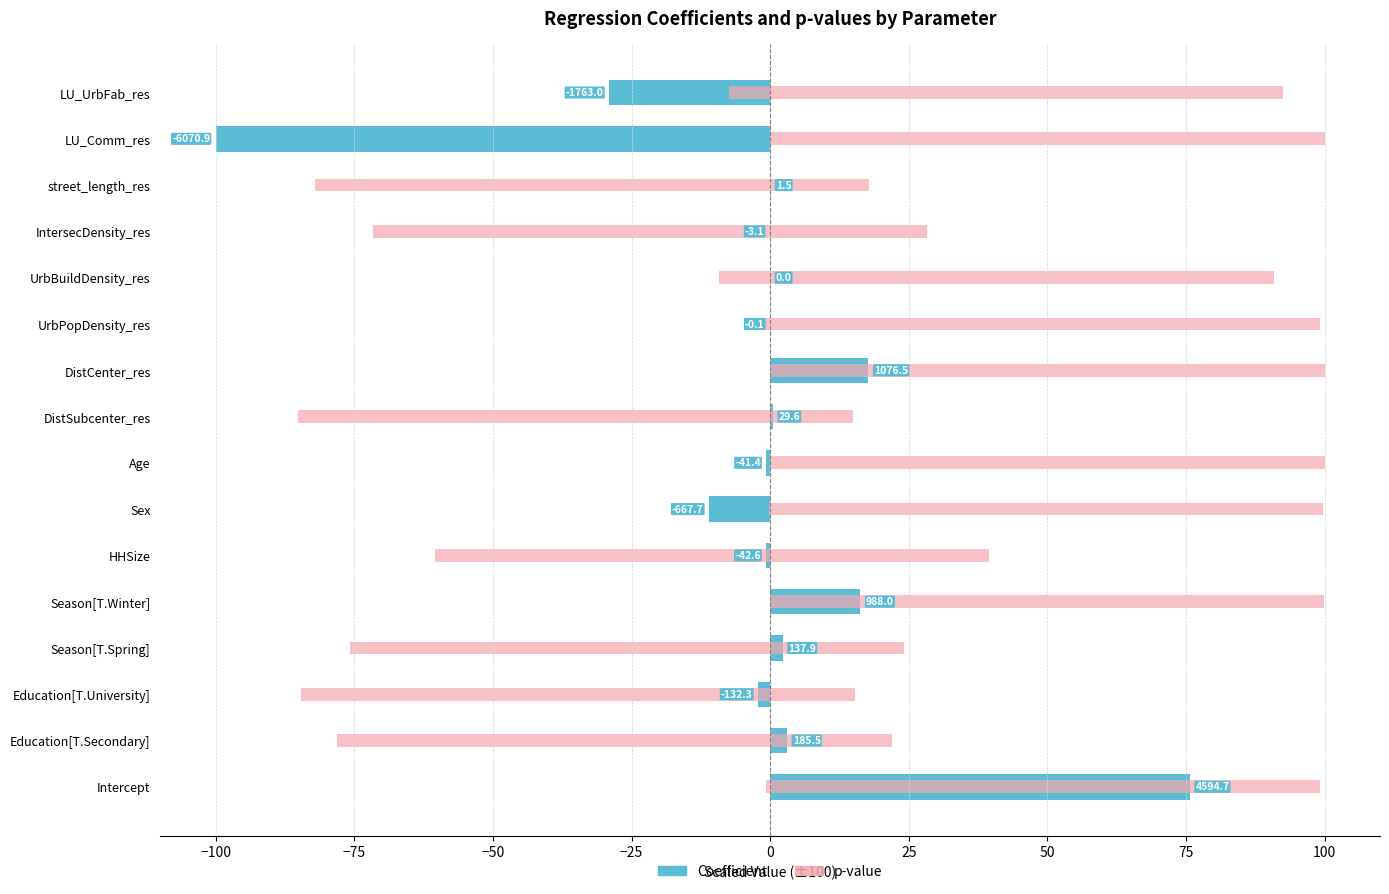

Reading left to right, transcribe all the data shown in this chart.

Coefficient (neg): 0.0	0.0	-2.2	0.0	0.0	-0.7	-11.0	-0.7	0.0	0.0	-0.0	0.0	-0.1	0.0	-100.0	-29.0
Coefficient (pos): 75.7	3.1	0.0	2.3	16.3	0.0	0.0	0.0	0.5	17.7	0.0	0.0	0.0	0.0	0.0	0.0
p-value significance: 99.2	21.9	15.3	24.2	100.0	39.6	99.8	100.0	14.9	100.0	99.2	90.9	28.3	17.8	100.0	92.6